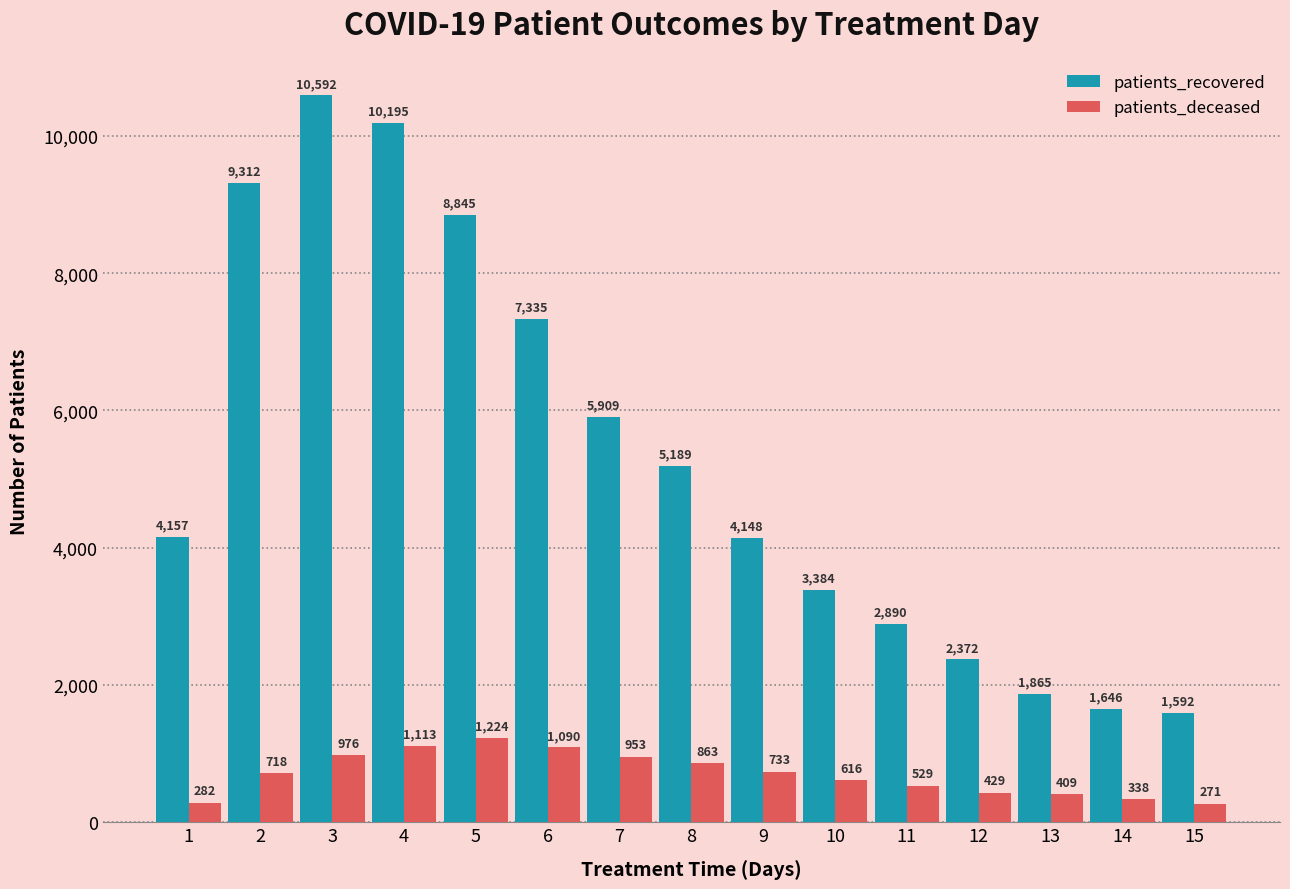

How many bars are there in each group?

2